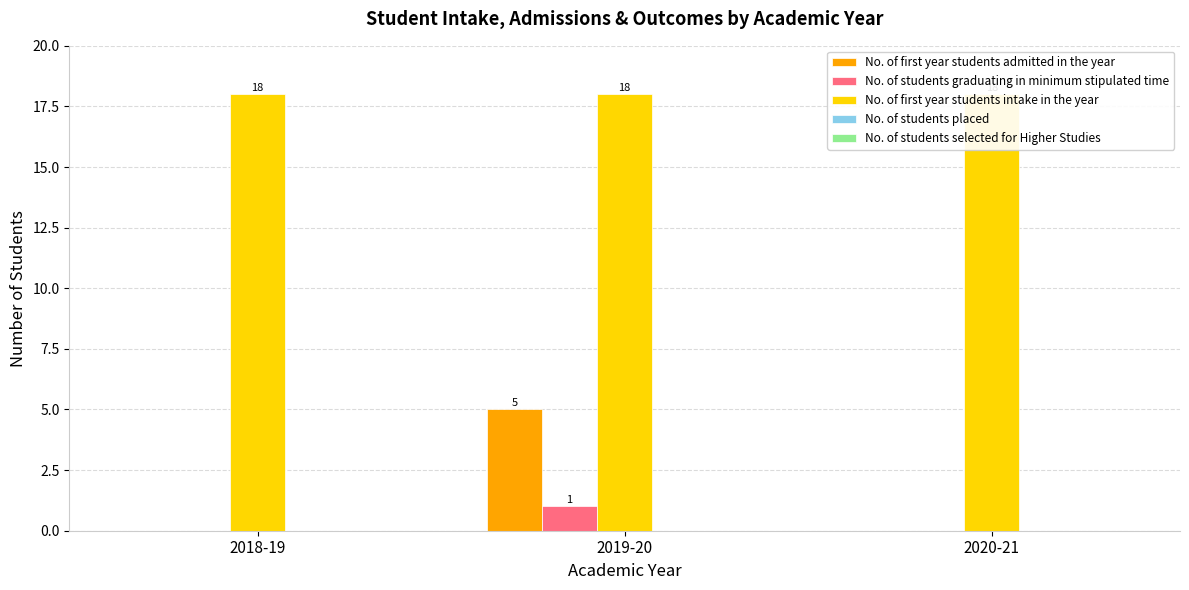

How many bars are there in total?

15